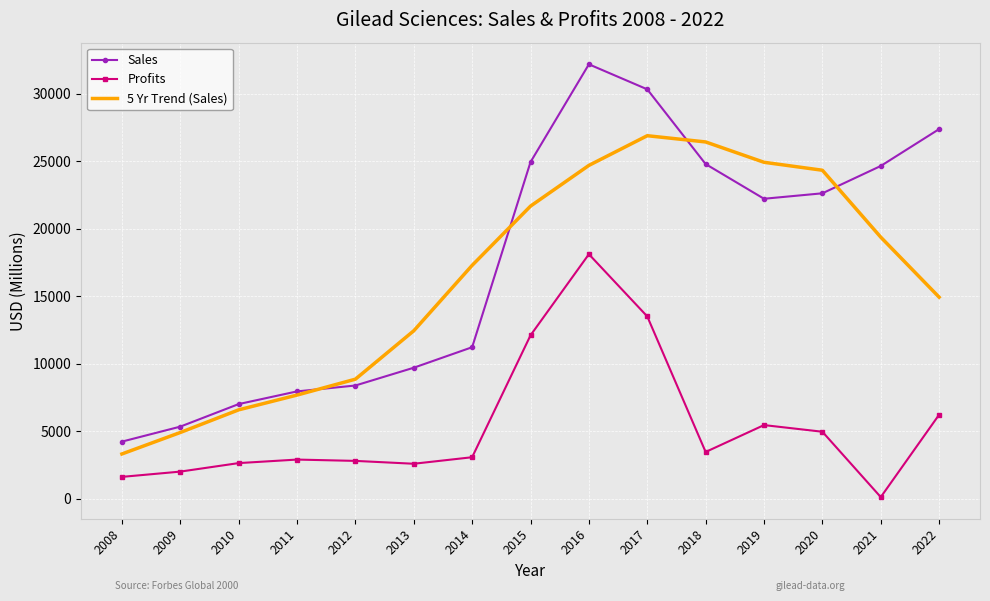

Where does the Sales series first go above 22214?

2015